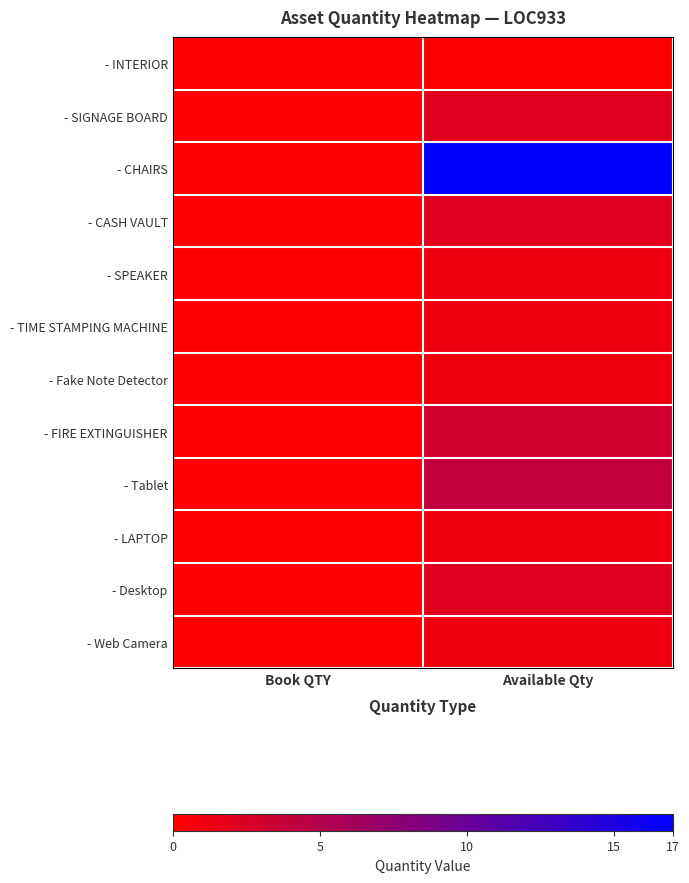

Count the number of categories in the chart.

2